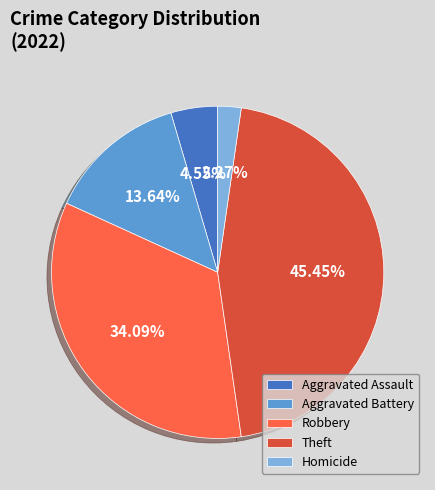

Does Aggravated Battery account for over 50% of the chart?

No